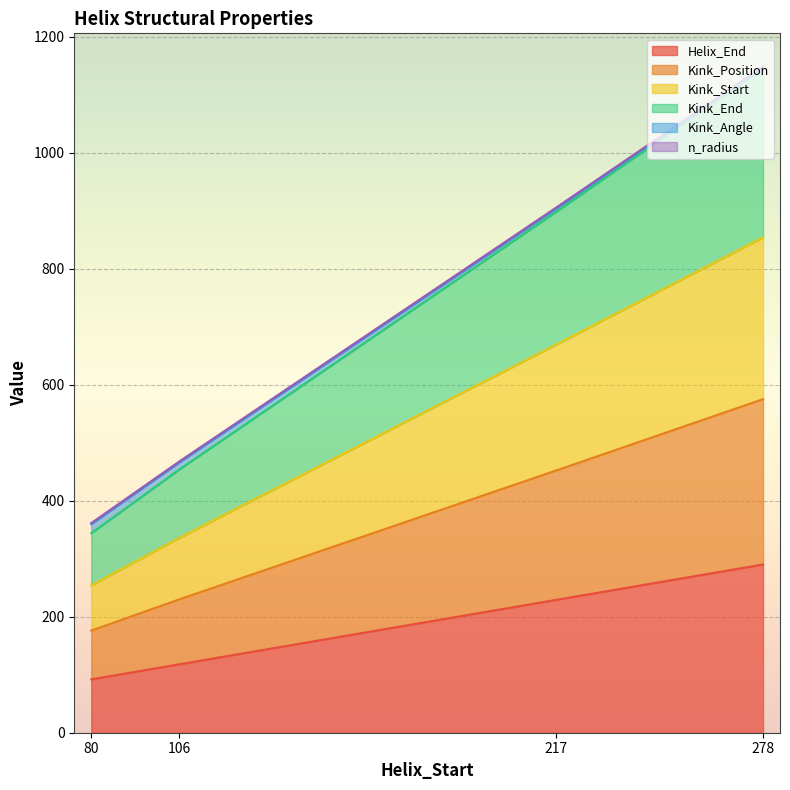

True or false: Kink_Start and Kink_Angle cross at least once.

False